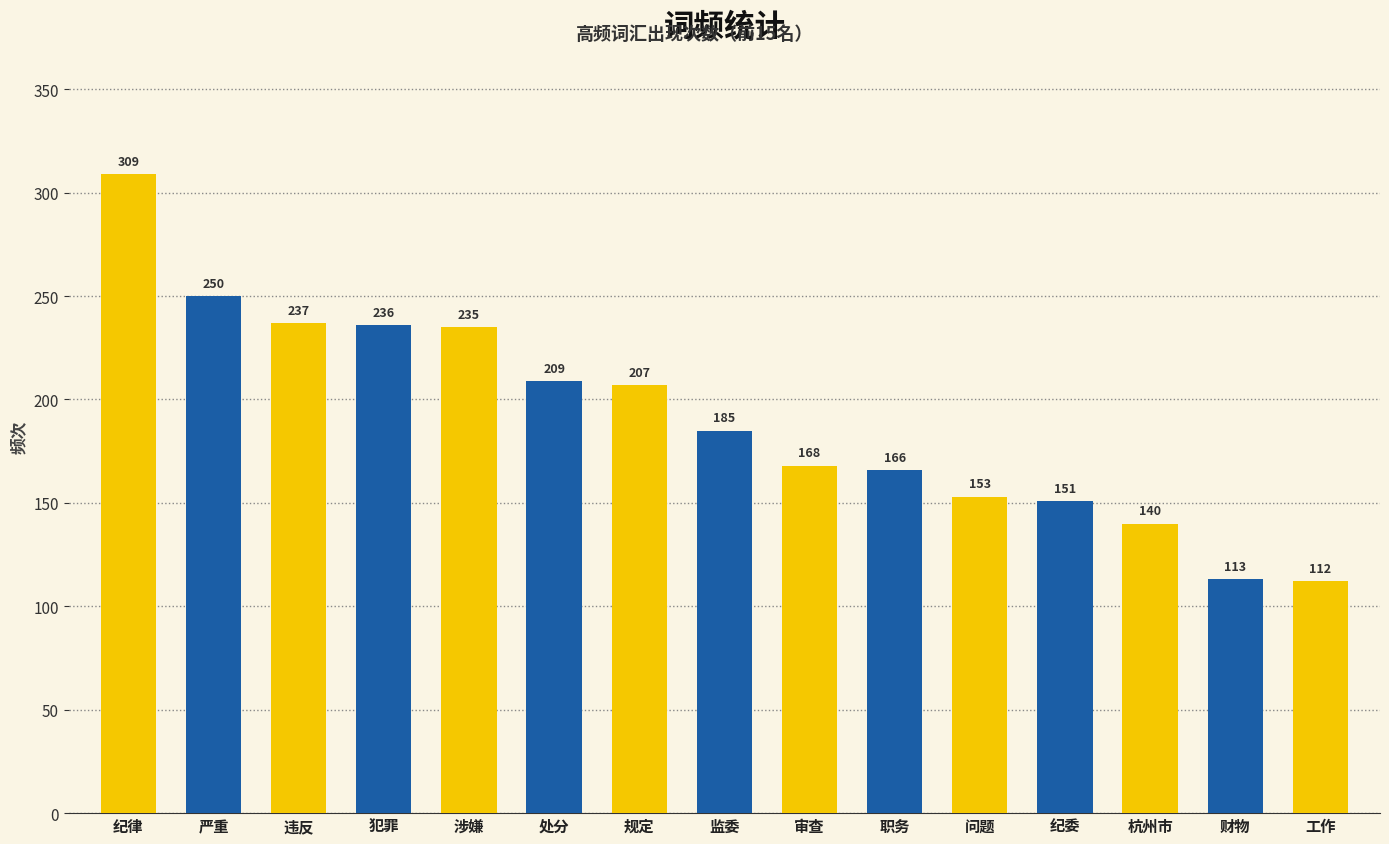

List the labels in order of value, smallest first.

工作, 财物, 杭州市, 纪委, 问题, 职务, 审查, 监委, 规定, 处分, 涉嫌, 犯罪, 违反, 严重, 纪律